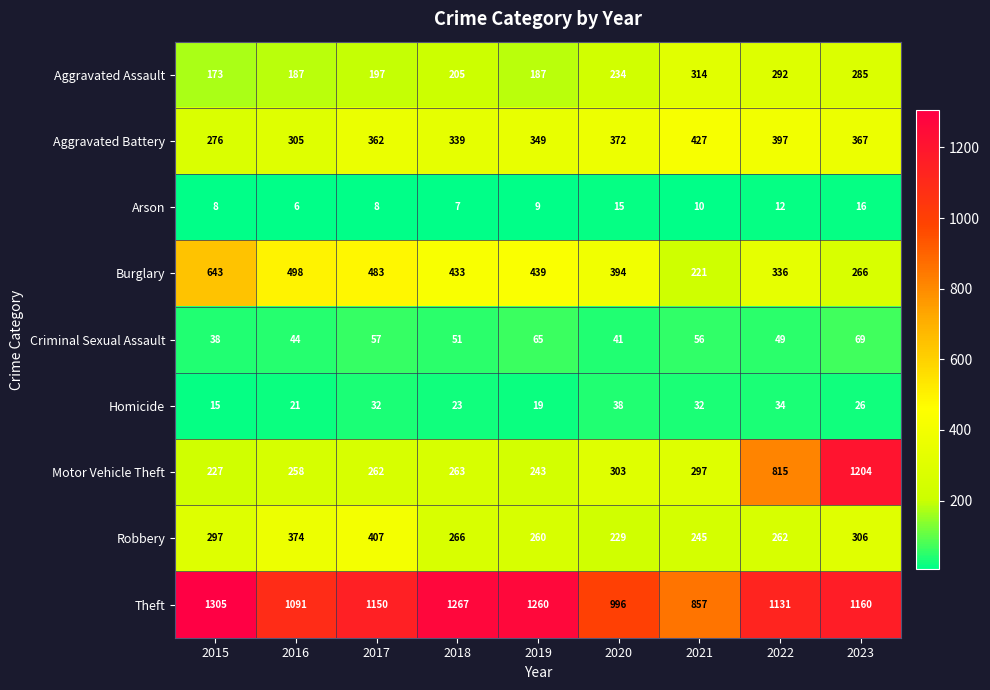

What is the difference between the highest and lowest values at 2015?

1297